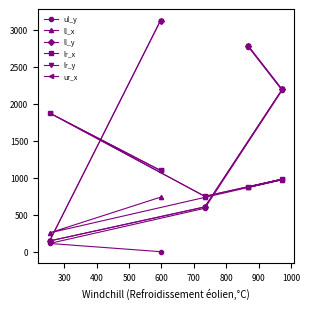

How many interior local valleys does the ur_x series have?

1